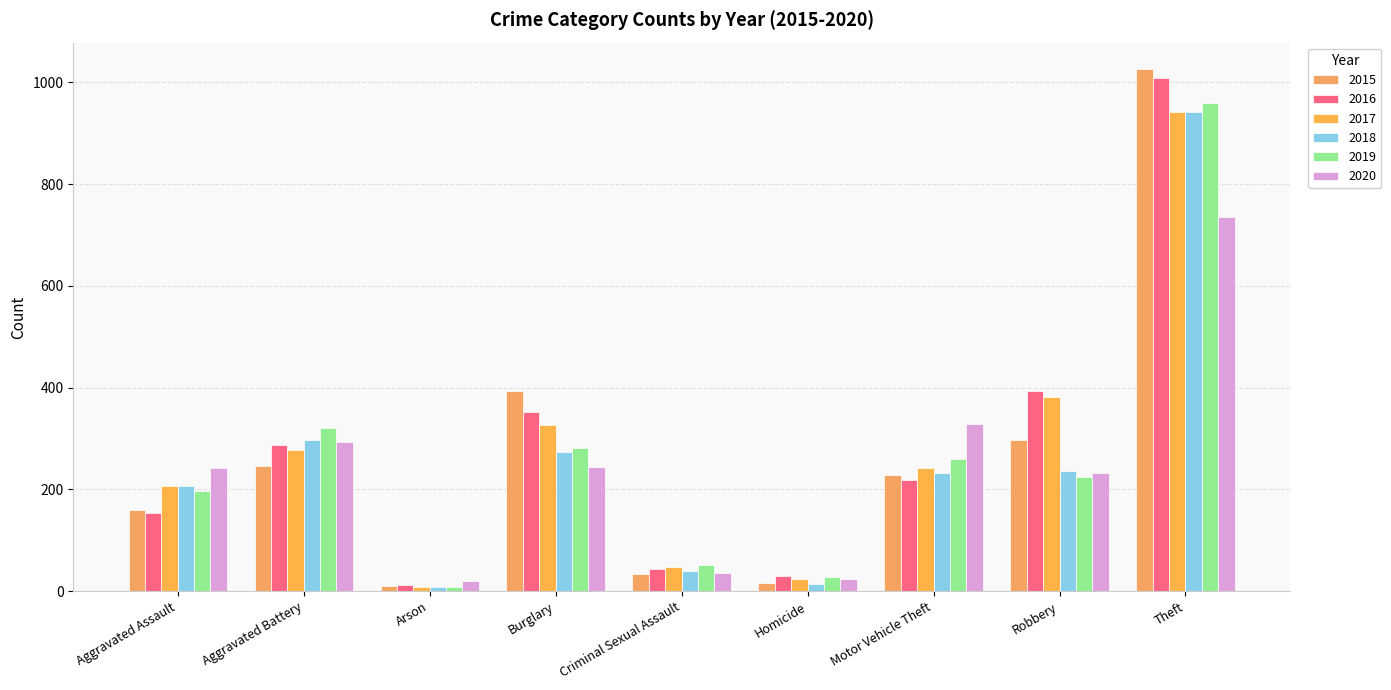

Count the number of data series in this chart.

6